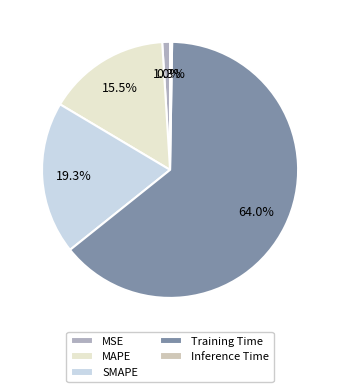

Which slice is the largest?

Training Time